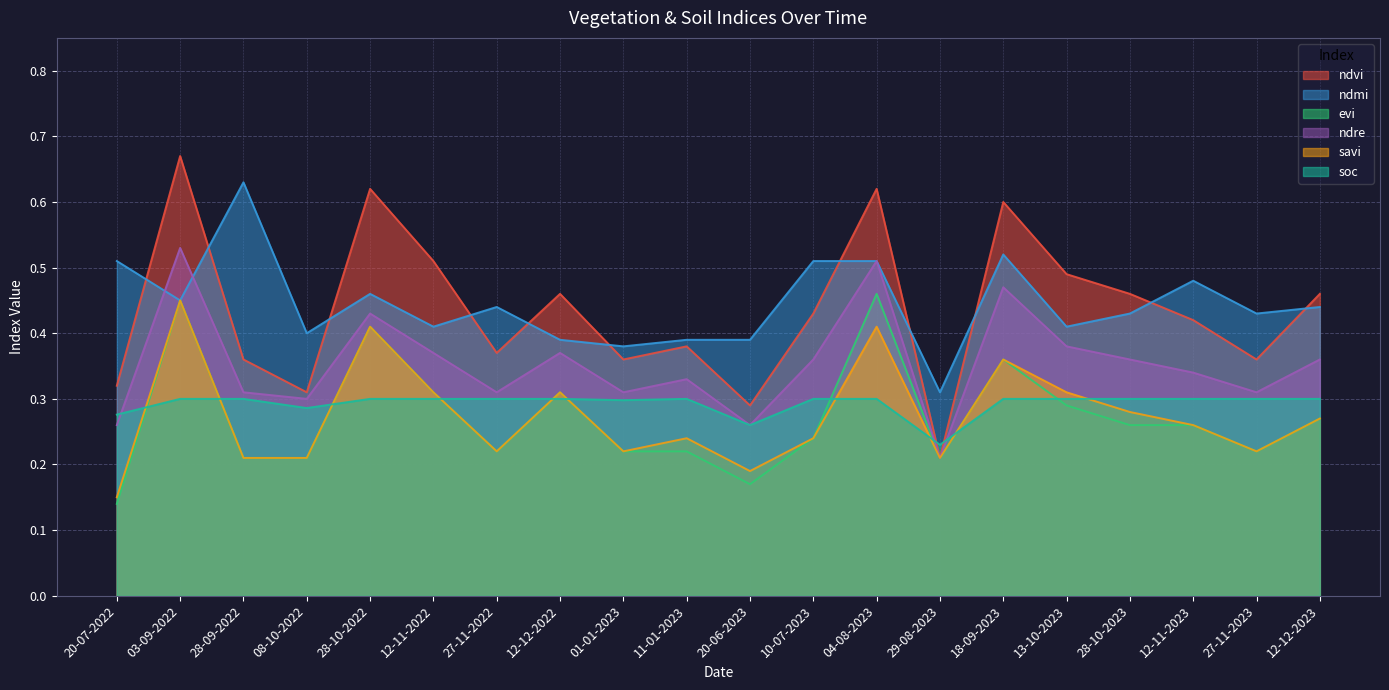

Which series has the largest total across all categories?

ndmi